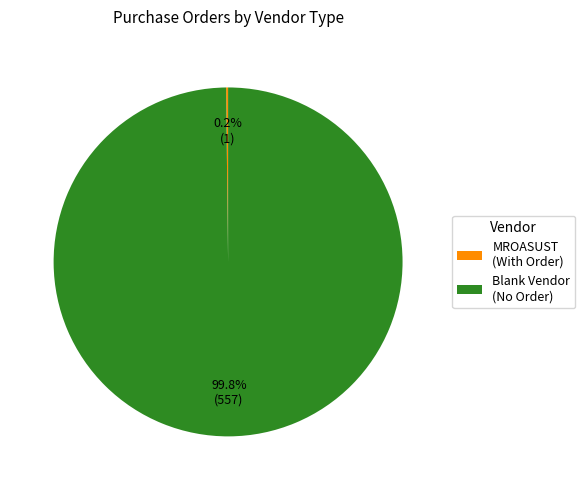

What is the largest slice in the pie chart?

Blank Vendor (No Order)